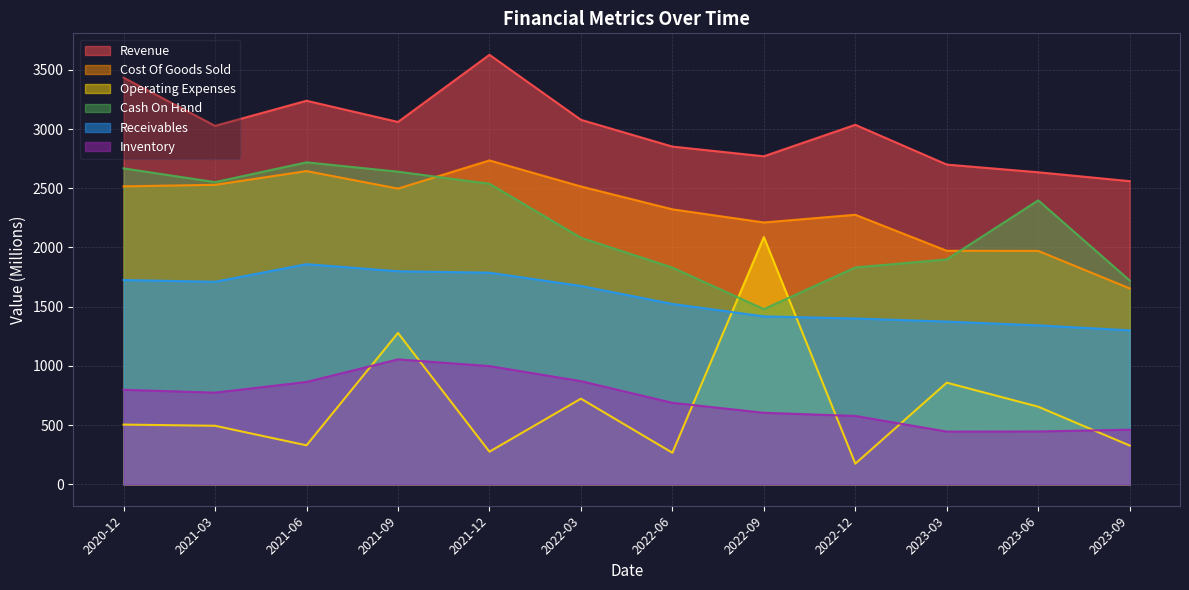

After their last crossing, which series has the higher values: Operating Expenses or Receivables?

Receivables